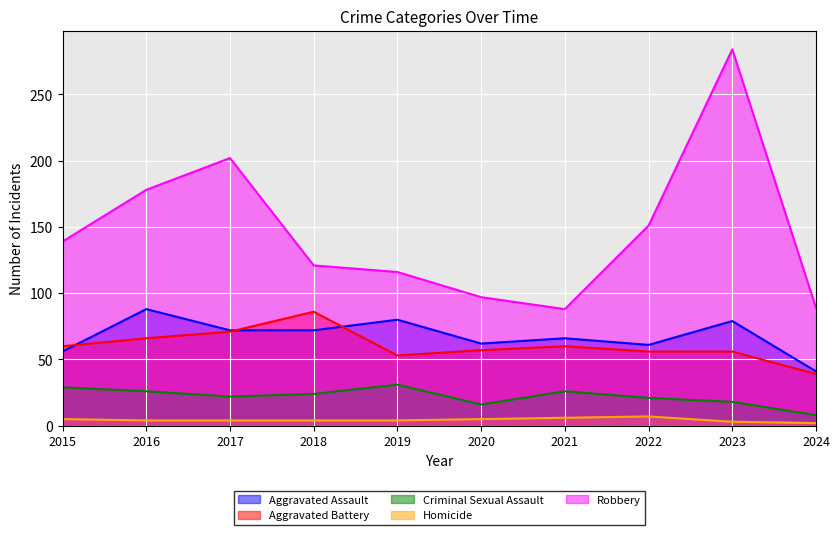

At which label does Criminal Sexual Assault first exceed 24?

2015